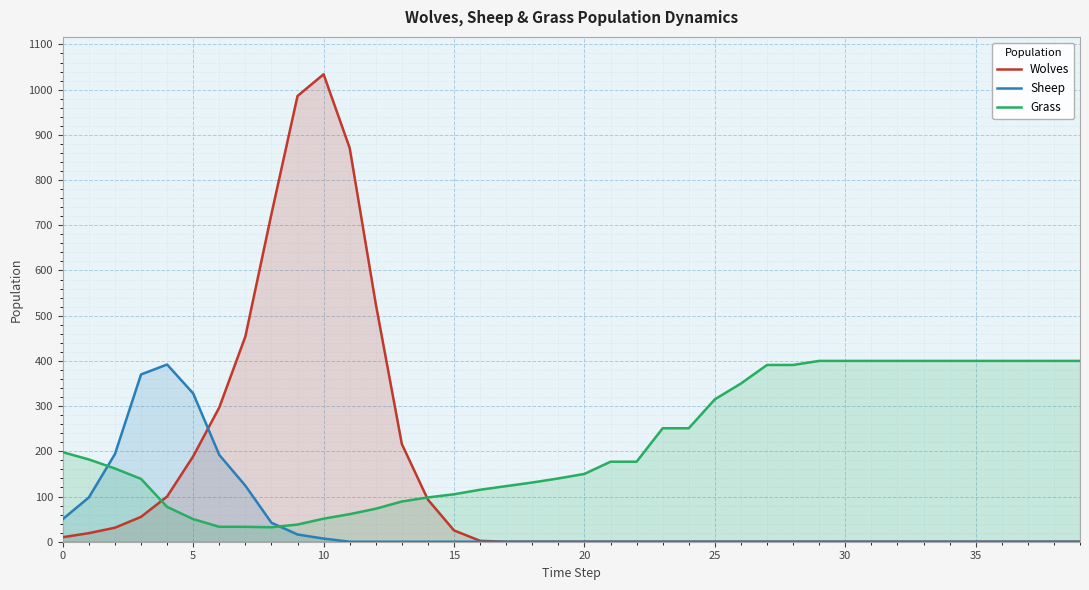

What are all the series names shown in the legend?

Wolves, Sheep, Grass